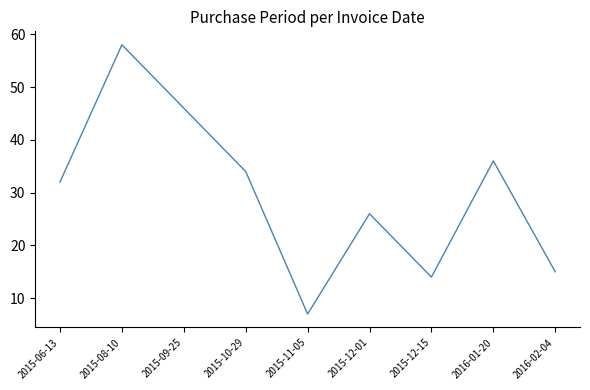

What is the maximum value shown in the chart?

58